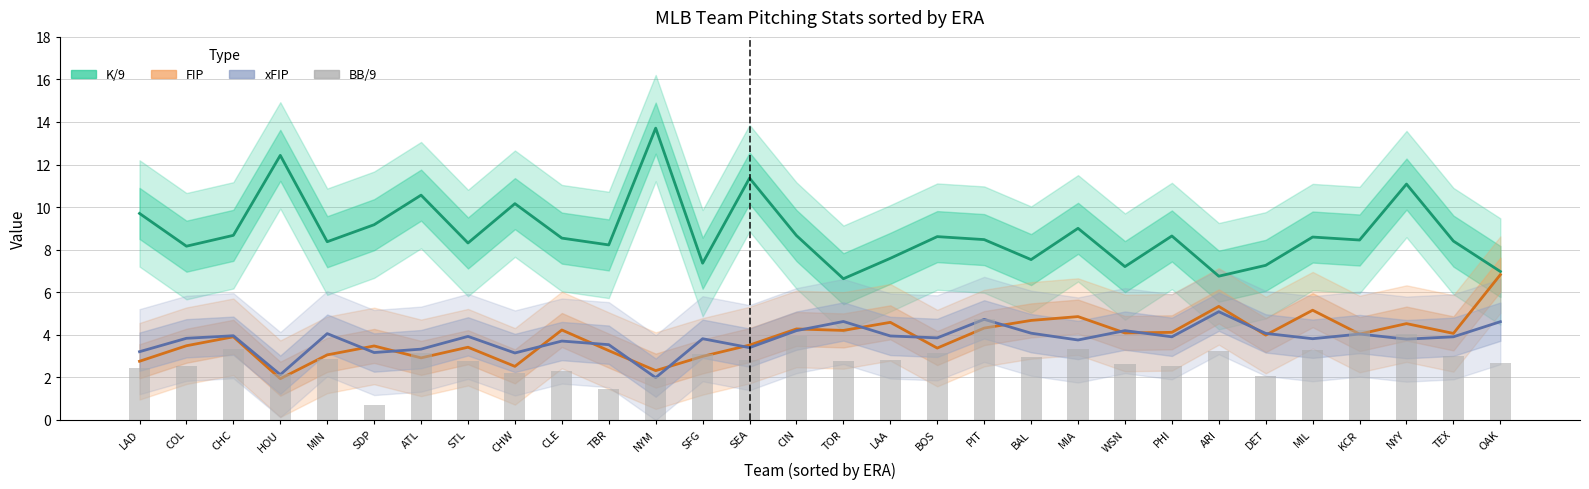

What is the lowest value of the K/9 series?

6.6